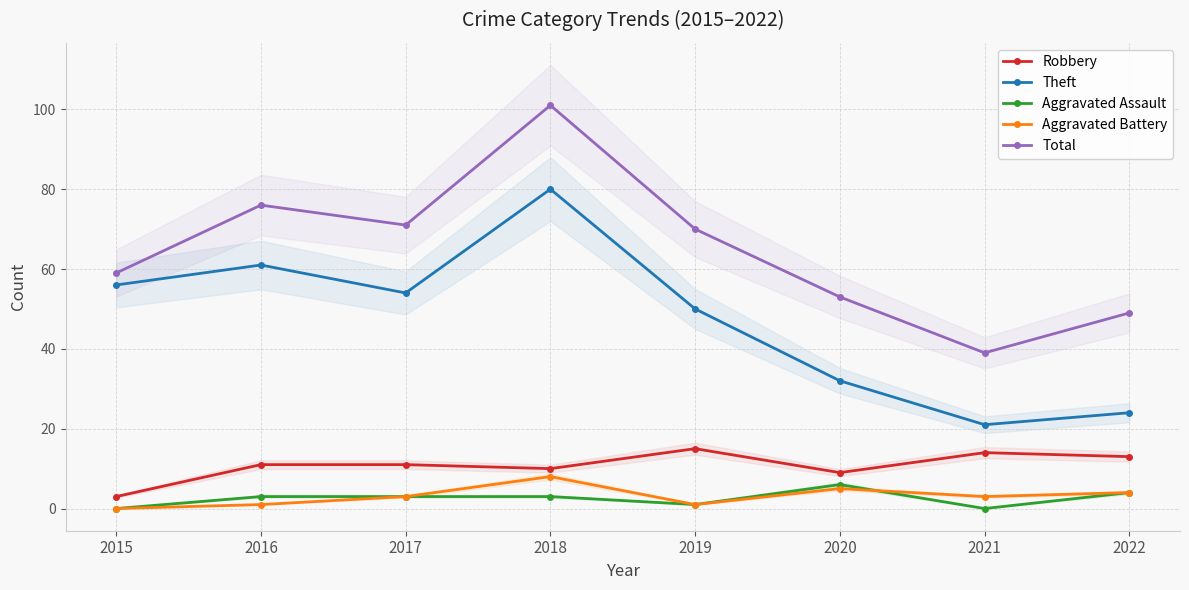

Rank the categories by Total value from highest to lowest.

2018, 2016, 2017, 2019, 2015, 2020, 2022, 2021